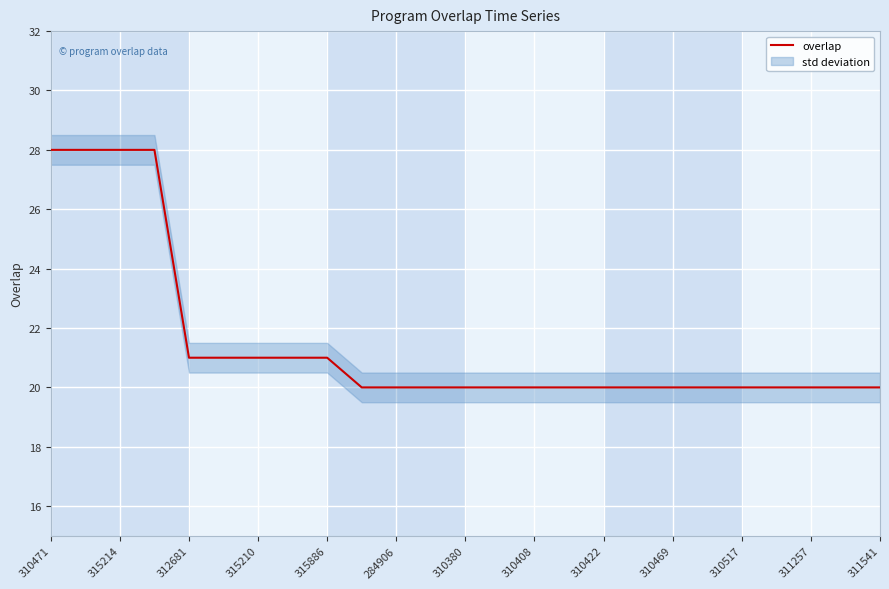

What is the minimum value shown in the chart?

20